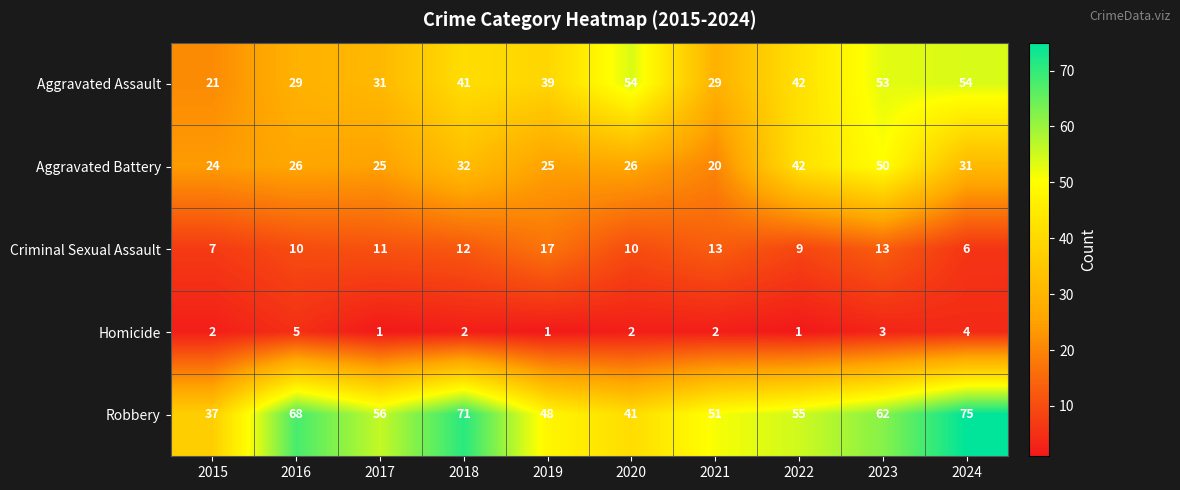

What is the difference between the maximum and minimum values in the Criminal Sexual Assault series?

11